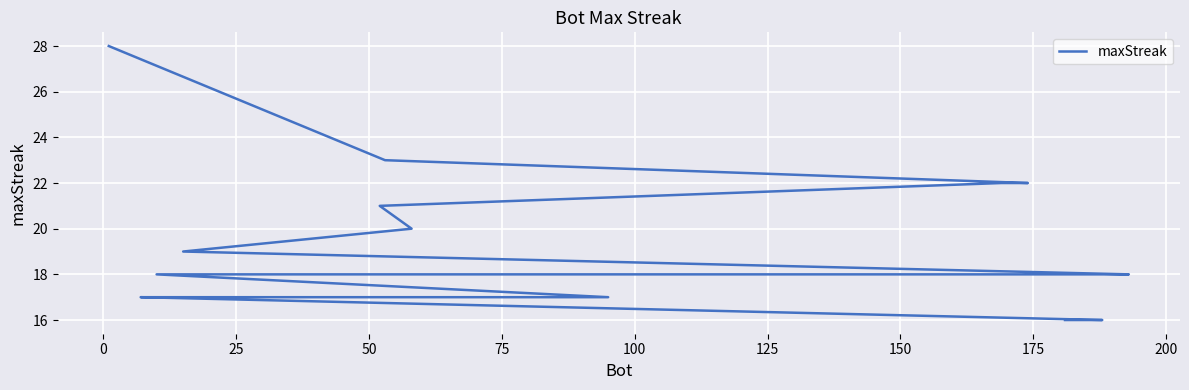

True or false: the data shows 24 at 150.

False